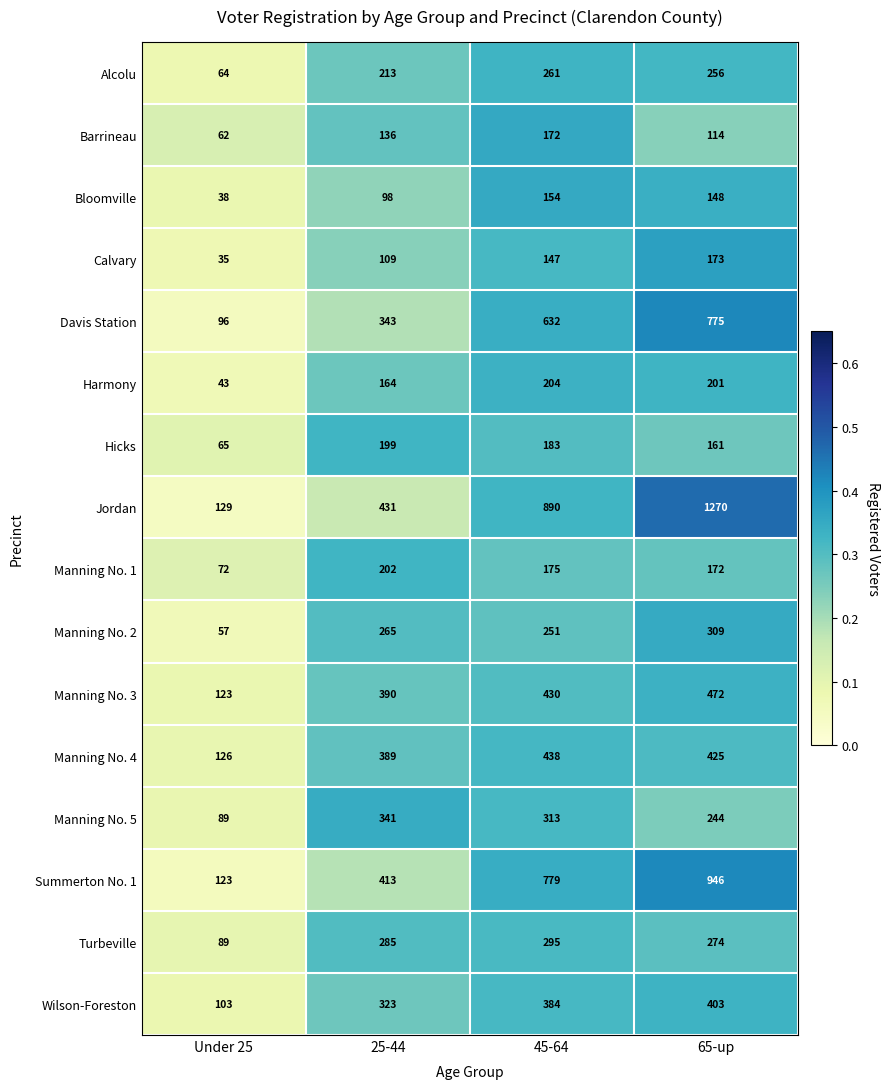

What is the greatest value displayed?

1270